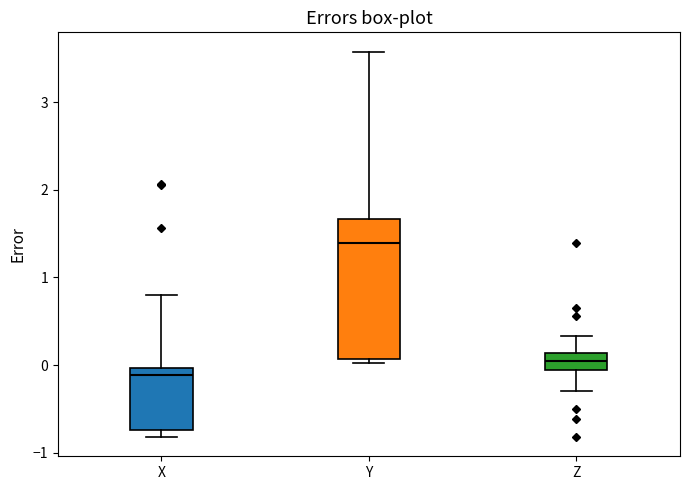

Which box's median line is the highest?

Y